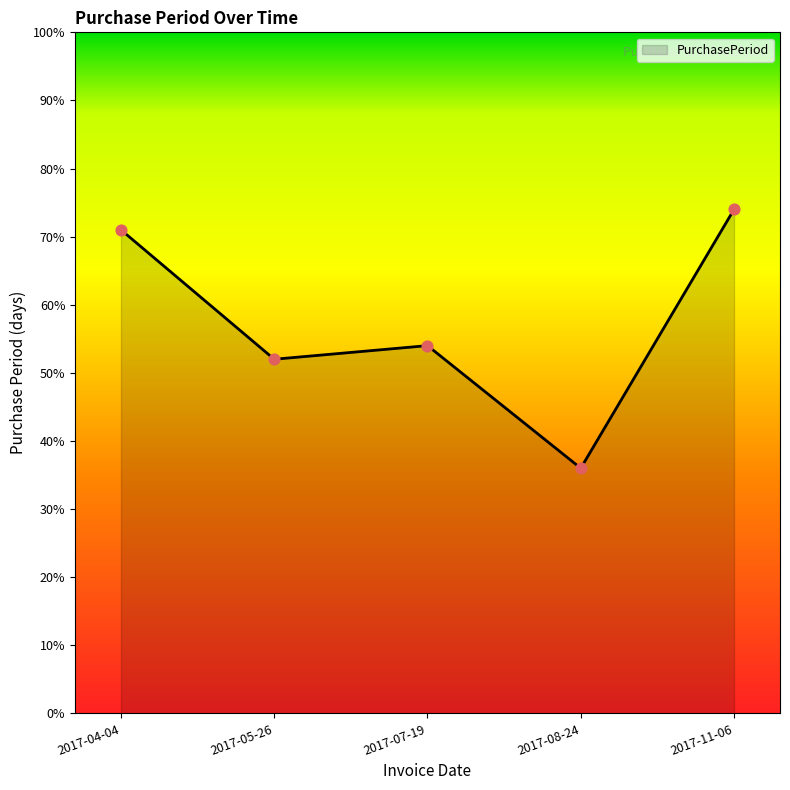

Which has a higher value, 2017-07-19 or 2017-08-24?

2017-07-19